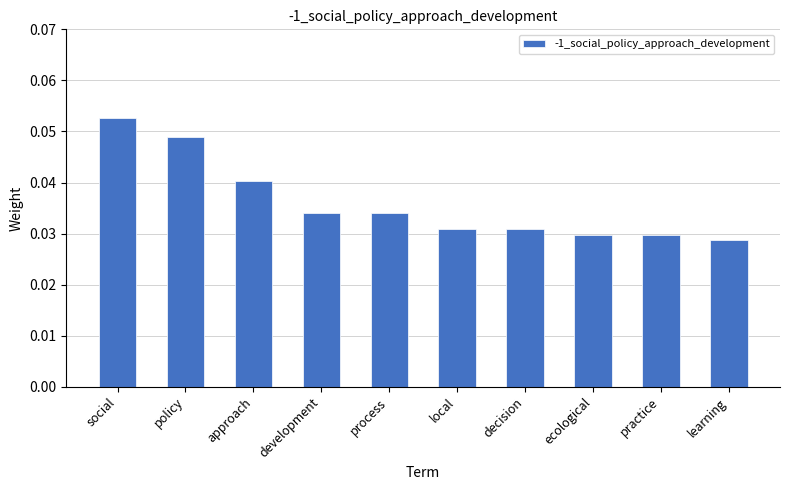

The chart shows a value of 0.0 at social. True or false?

False